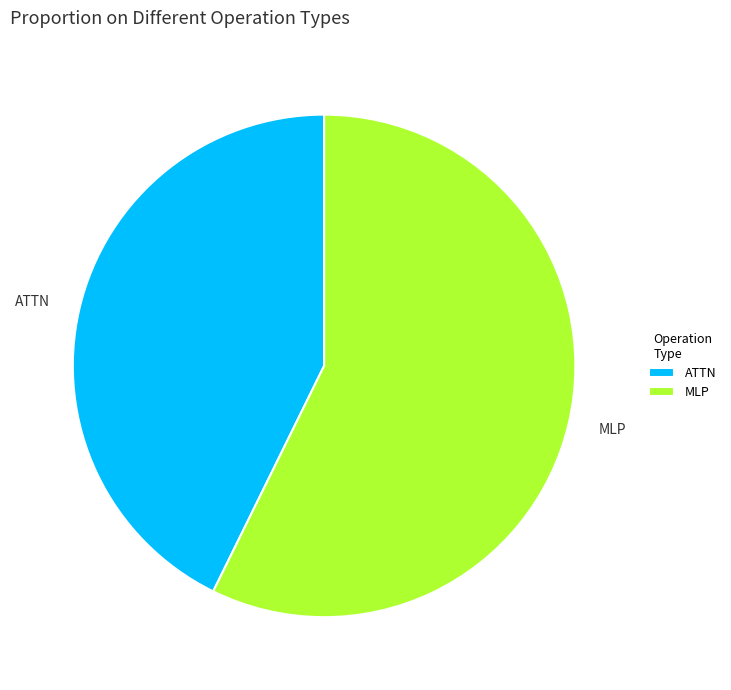

True or false: ATTN accounts for 43% of the total.

True